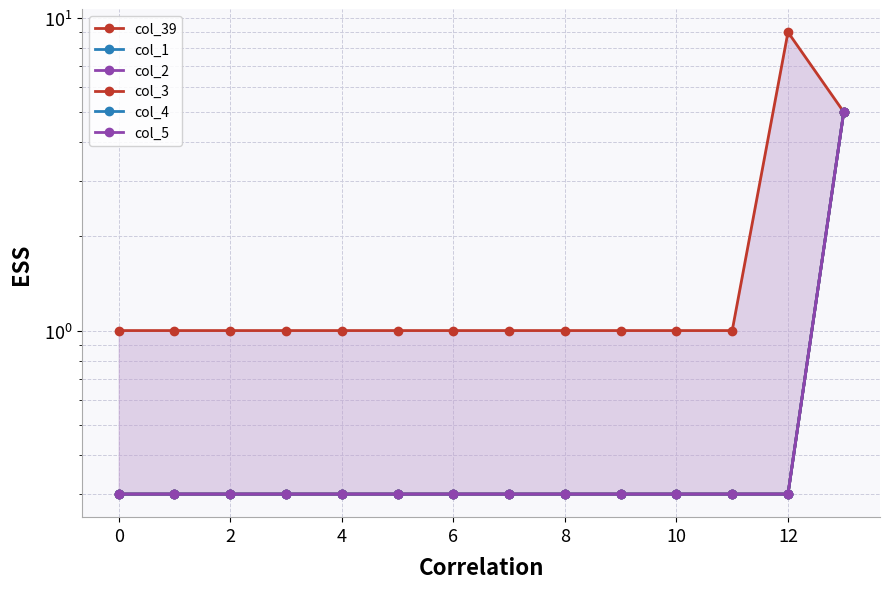

True or false: col_39 and col_2 cross at least once.

False